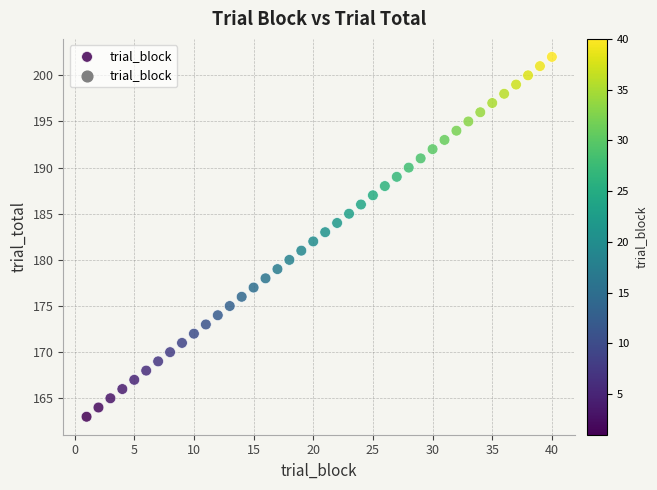

What is the range of X values (max minus min)?

39